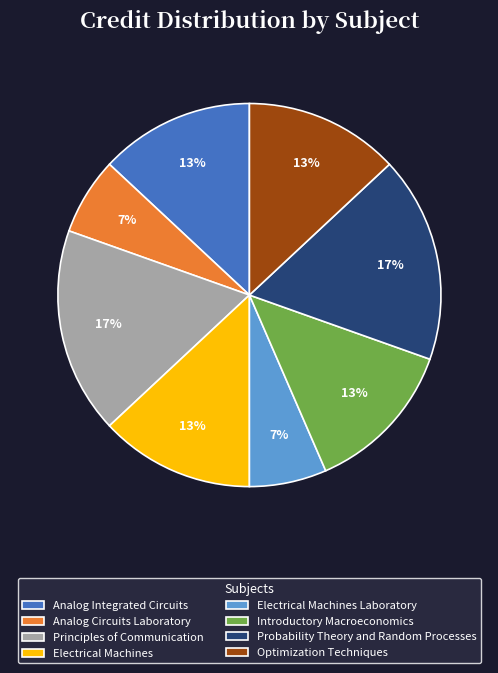

Is Electrical Machines the majority of the pie?

No